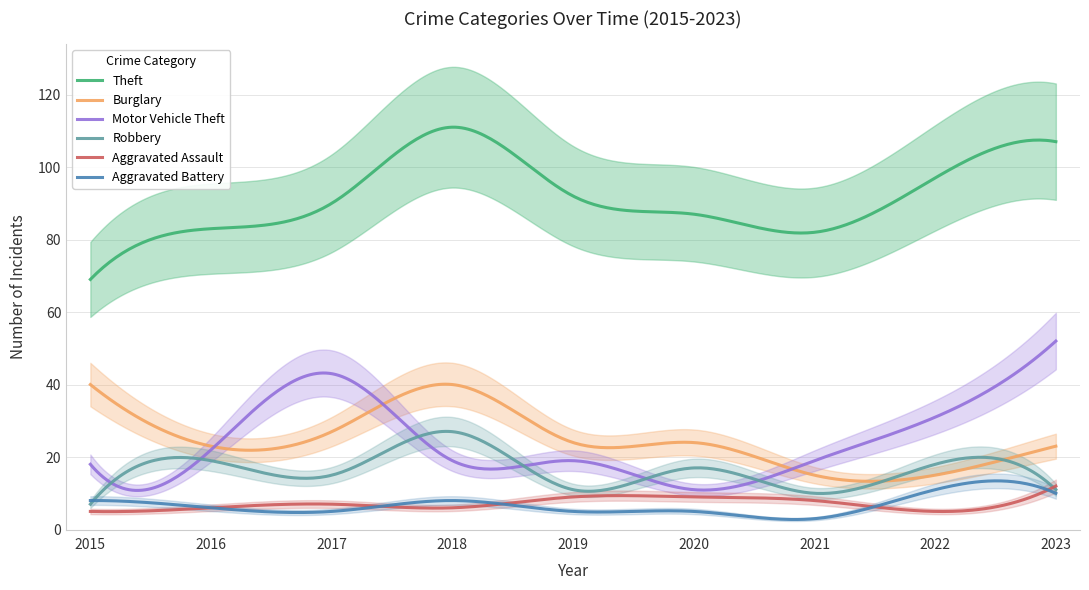

Is the value of Theft at 2019 greater than the value of Aggravated Battery at 2019?

Yes